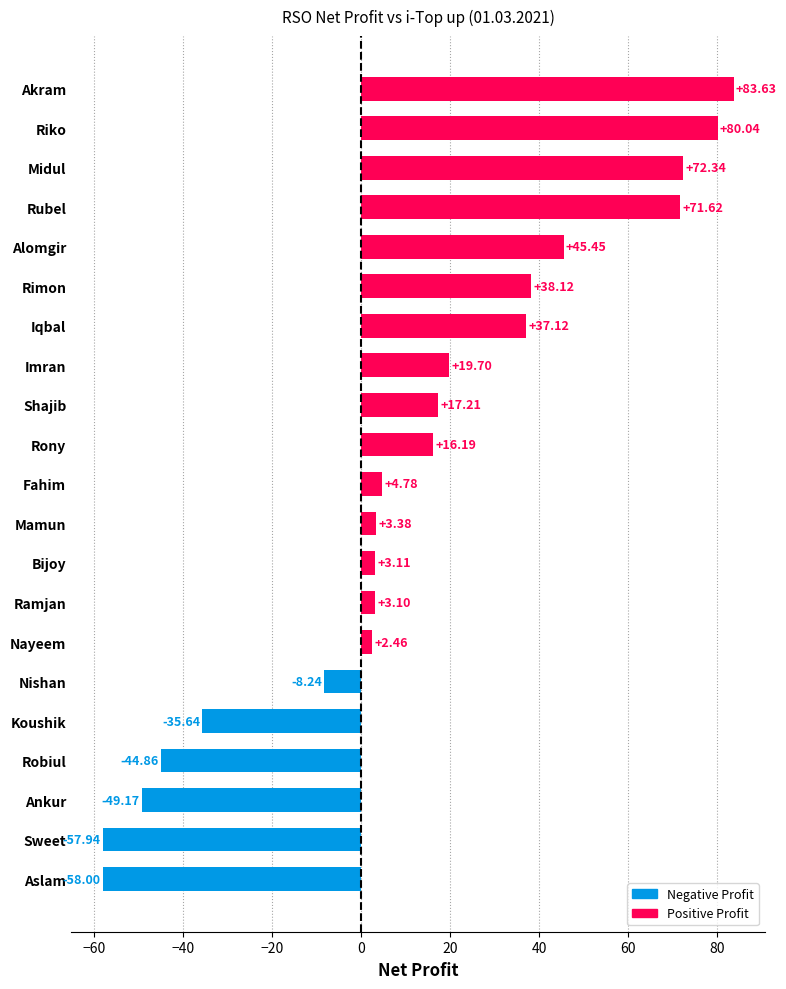

Which label corresponds to the smallest value in the chart?

Aslam